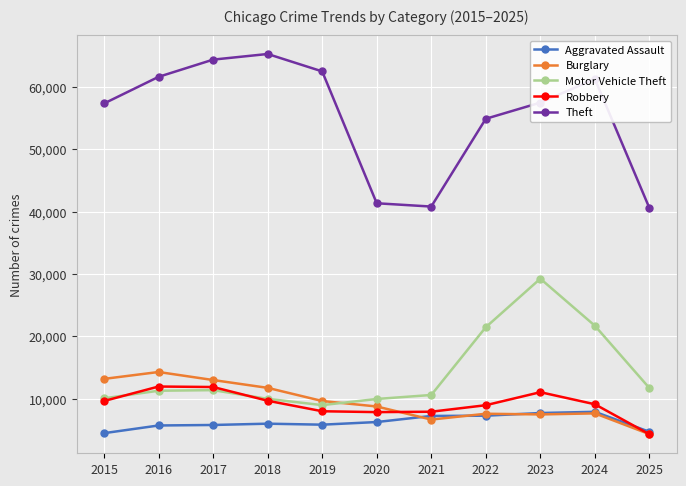

Is this an area chart (filled region under the line)?

No